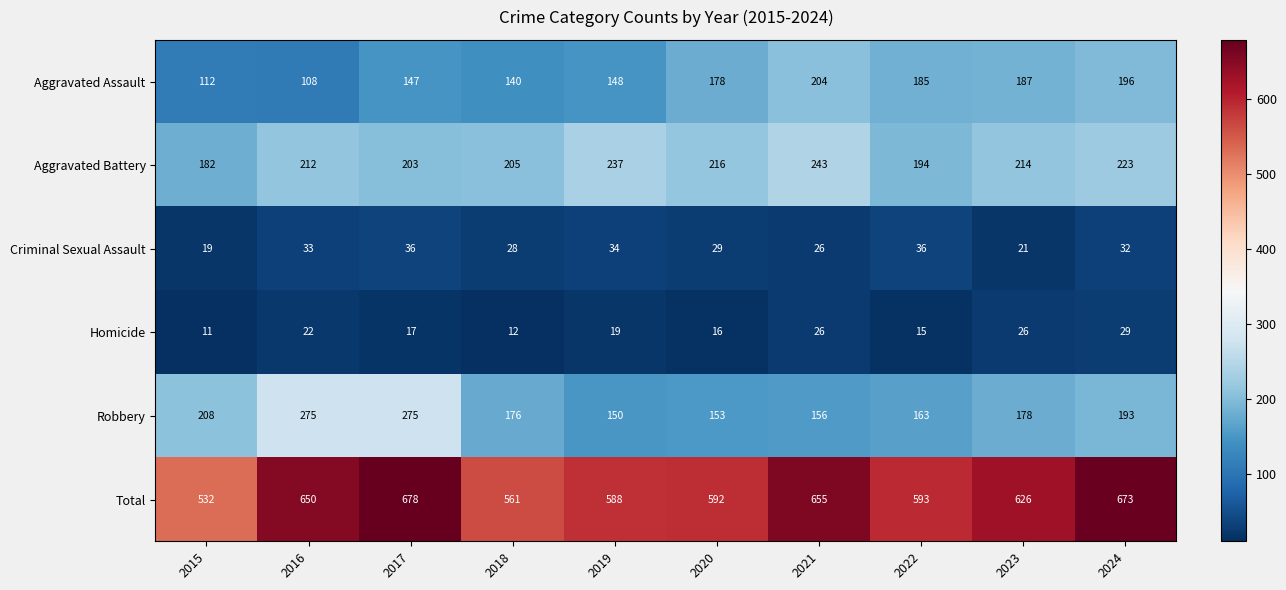

Count the number of data series in this chart.

6